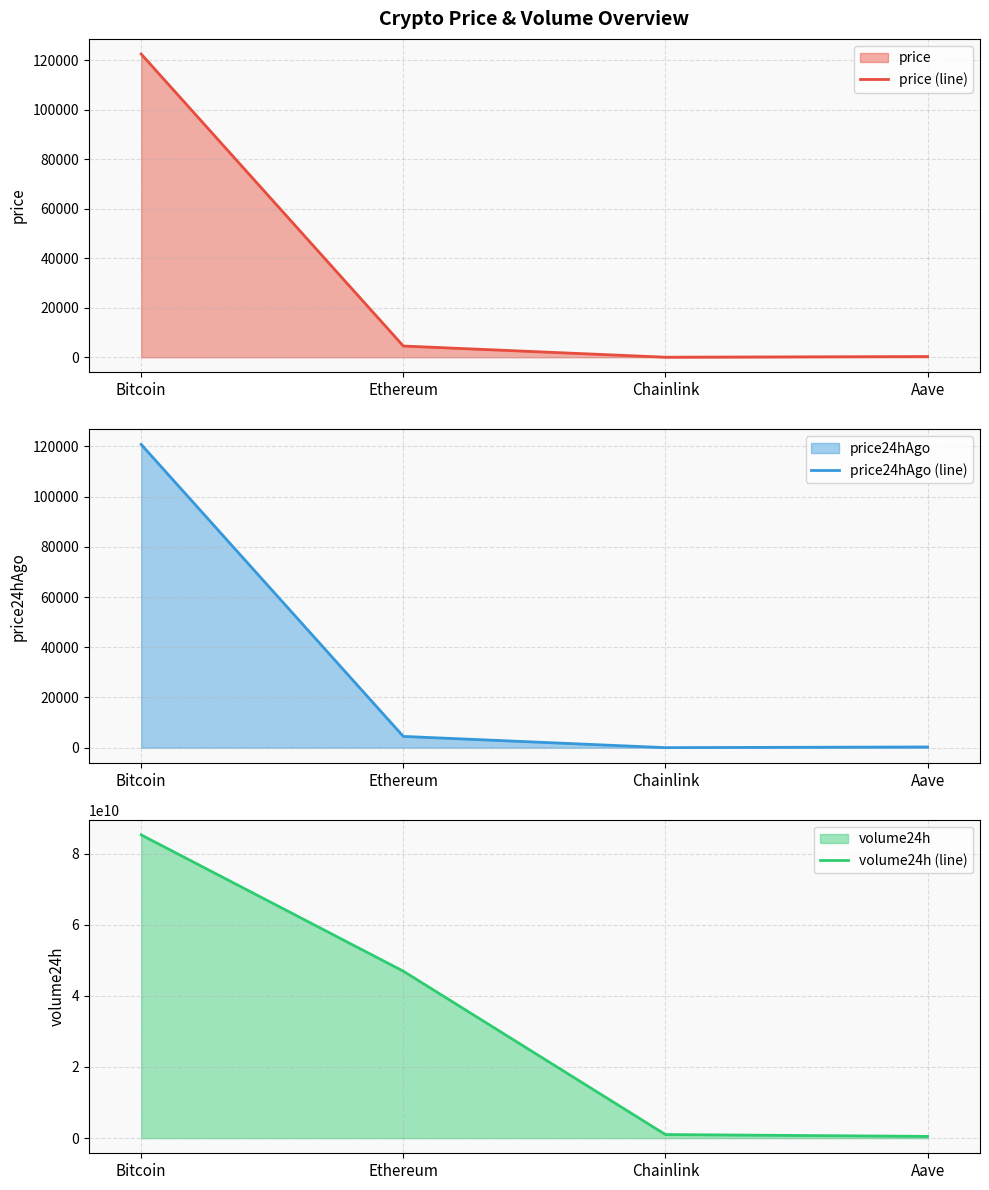

What is the spread (max minus min) of values at Aave?

488391160.1